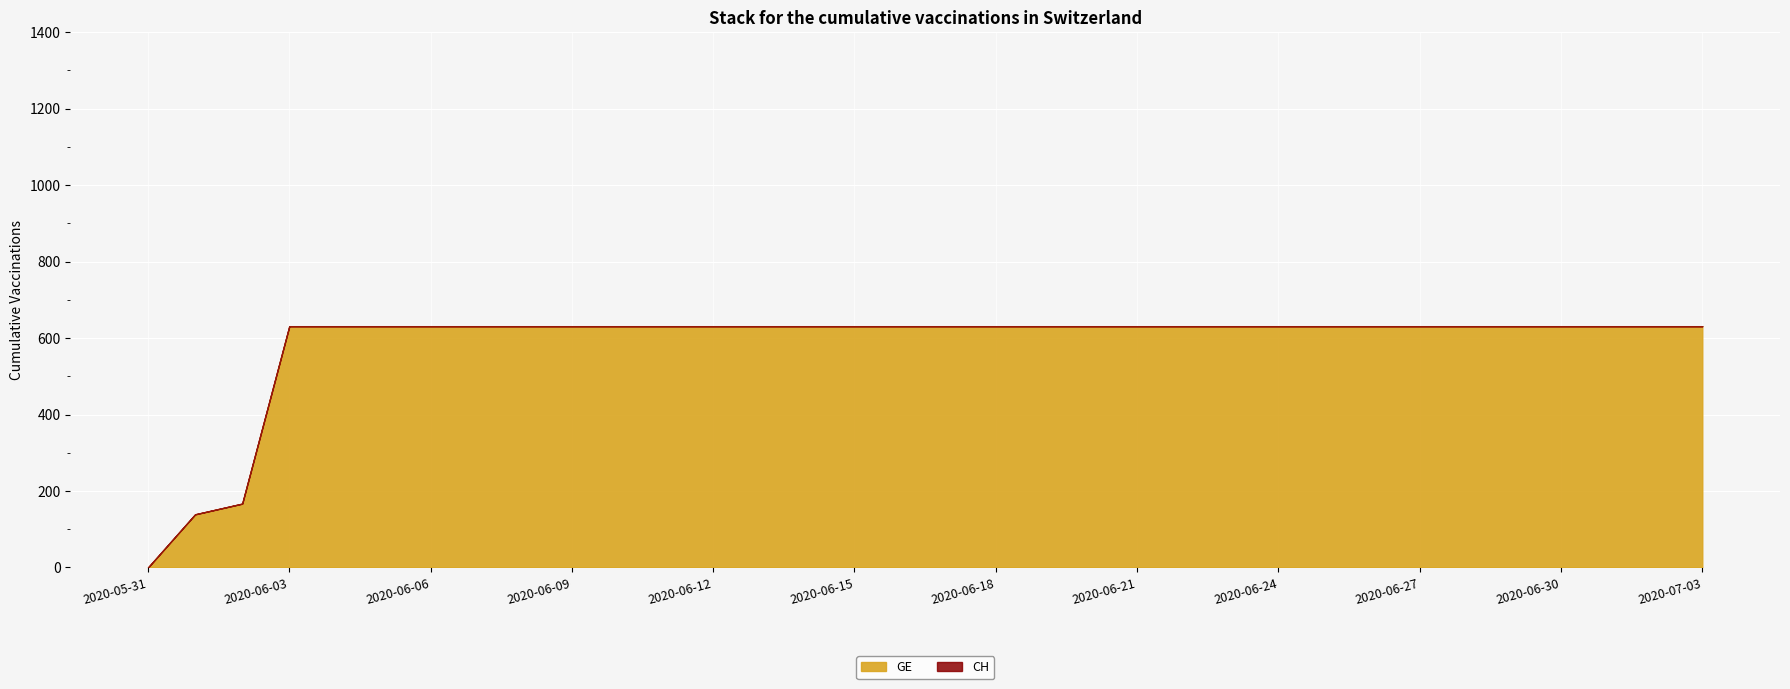

What is the label of the 2nd point from the left?

2020-06-01